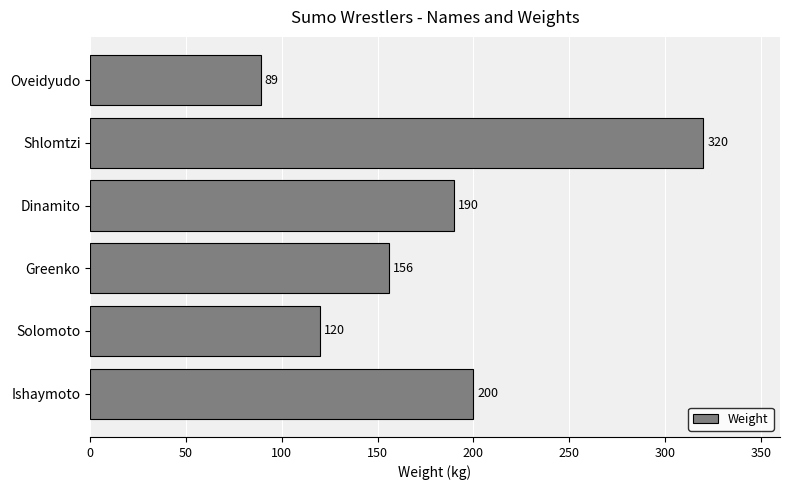

How many distinct data groups are displayed?

1